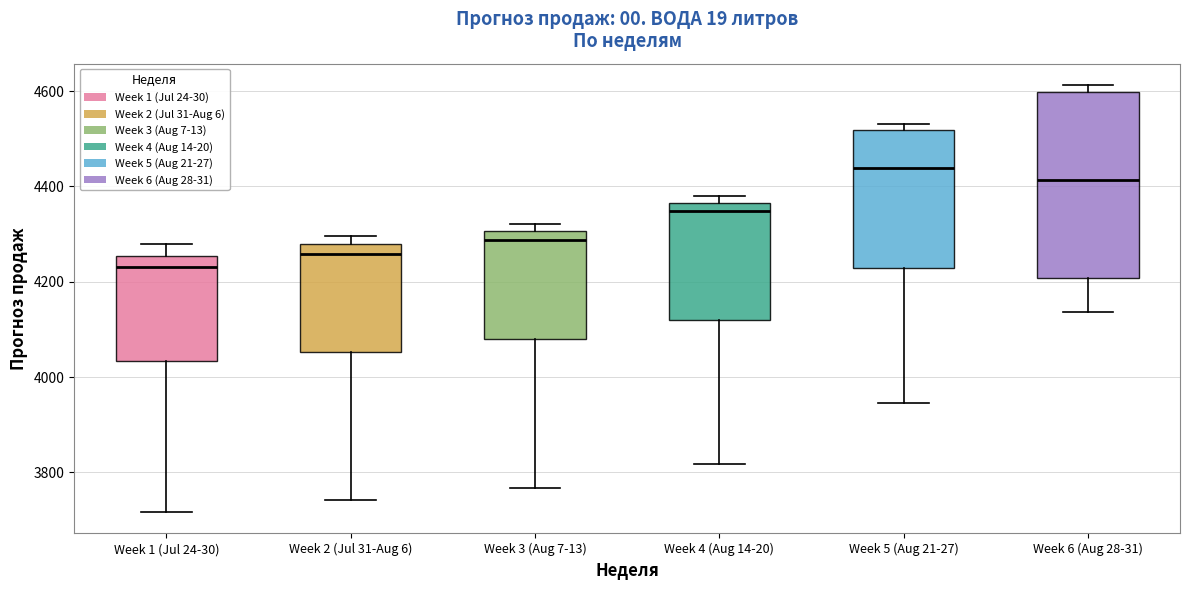

Which box has the highest median line?

Week 5 (Aug 21-27)